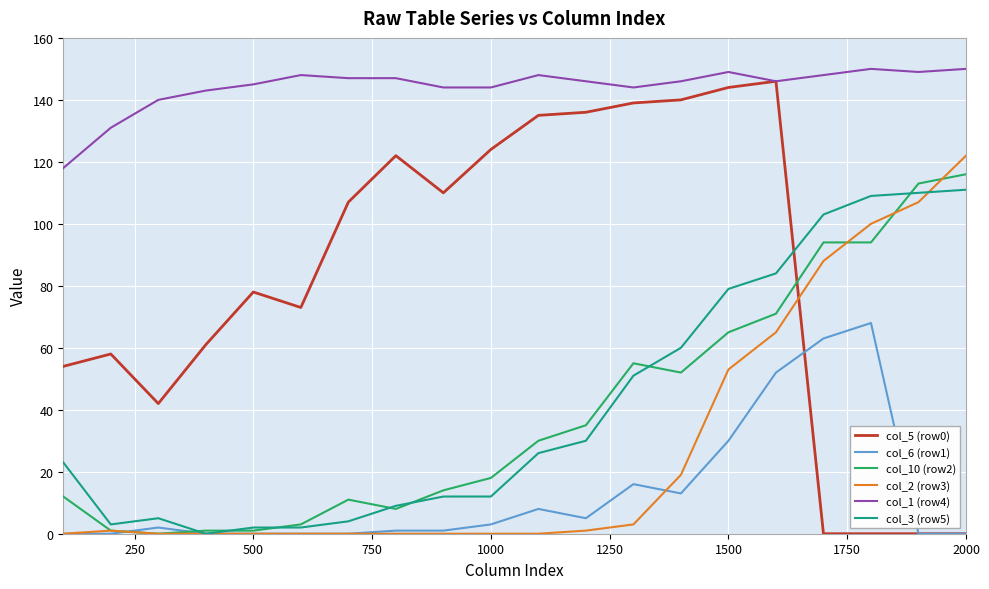

Which series ends up on top after the final intersection of col_6 (row1) and col_10 (row2)?

col_10 (row2)